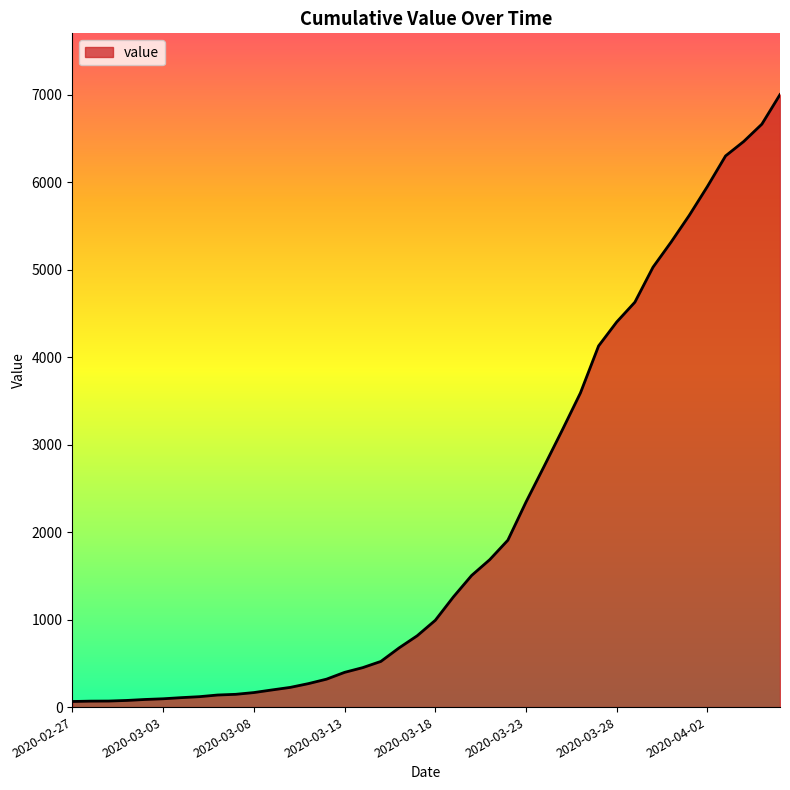

What is the difference between the maximum and minimum values?

6937